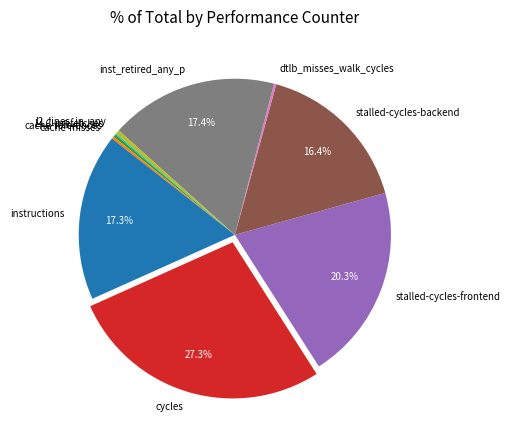

What is the ratio of the value at cycles to the value at l2_lines_in_any?

65.9